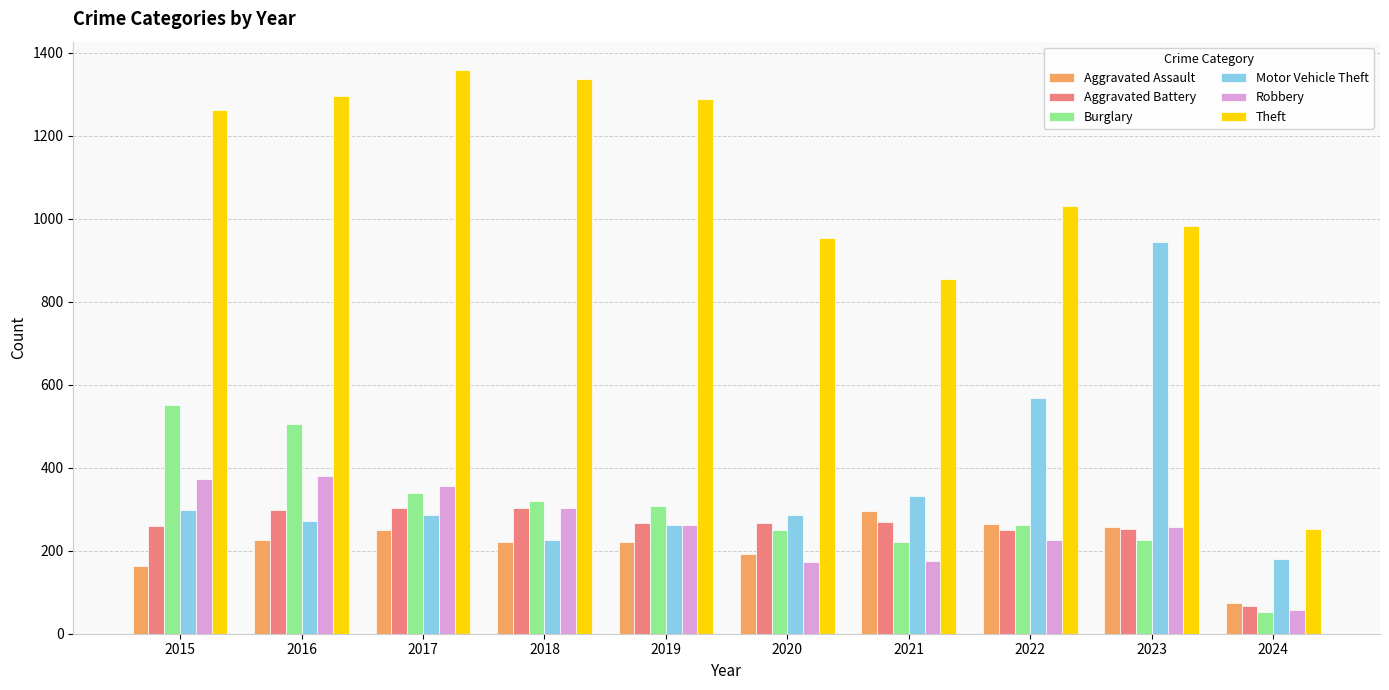

At which category does the chart reach its minimum across all series?

2024